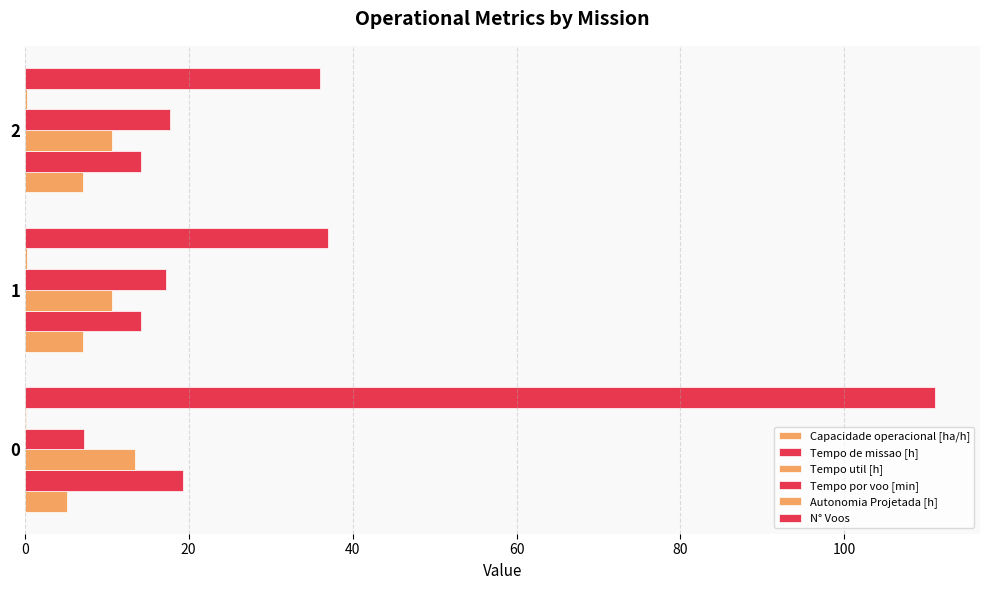

How many categories are shown in the chart?

3